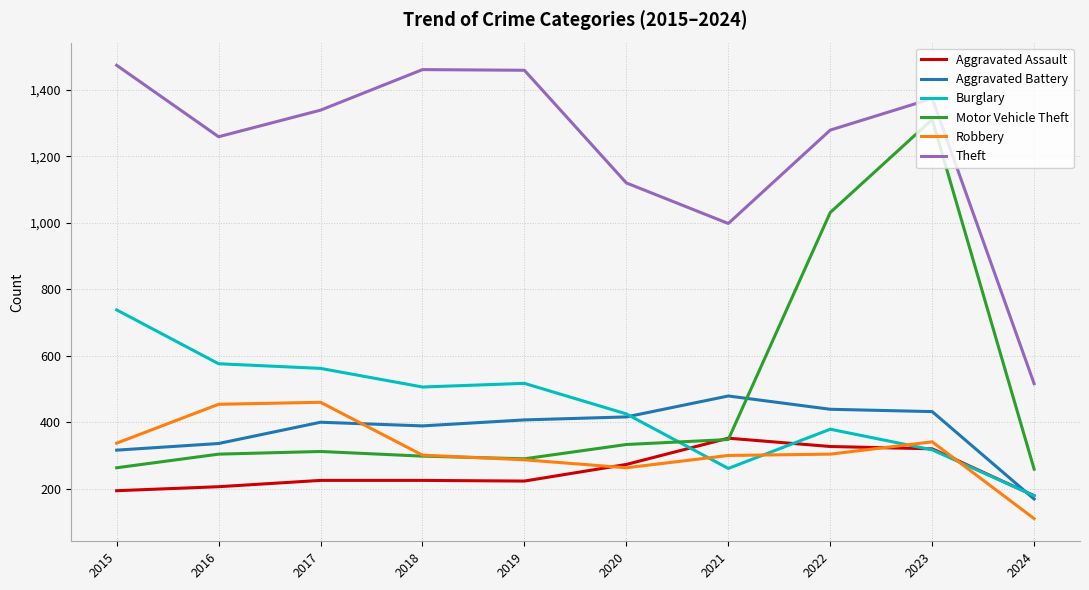

What is the difference between the second highest and second lowest values in the Aggravated Assault series?

133